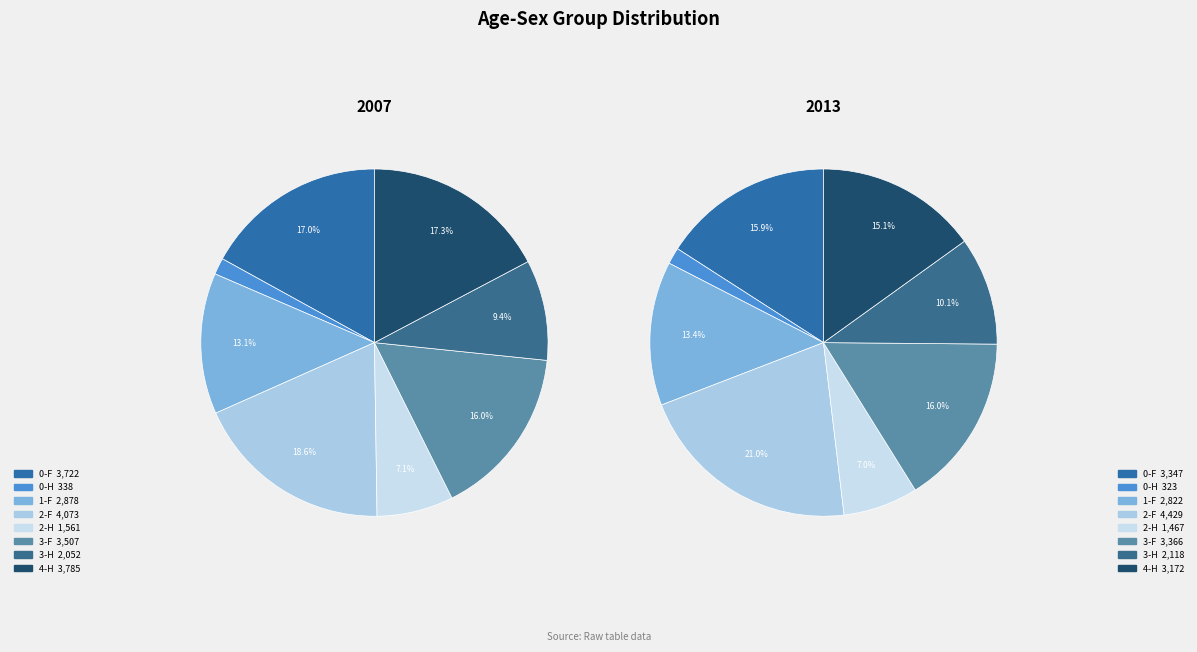

What percentage is the values_2013 slice, to the nearest percent?

2%